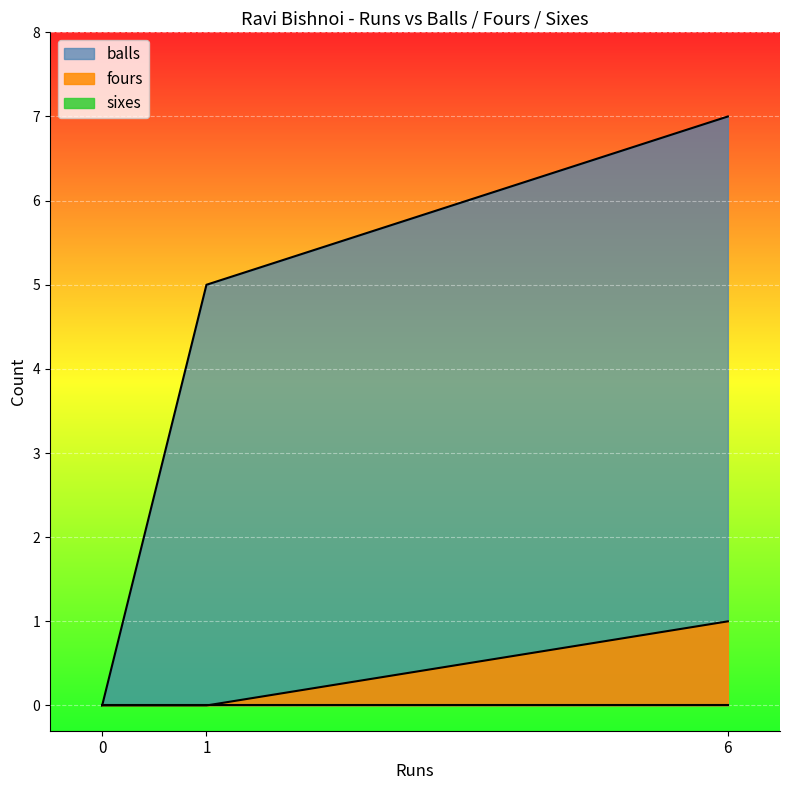

Which series has the widest spread of values?

balls